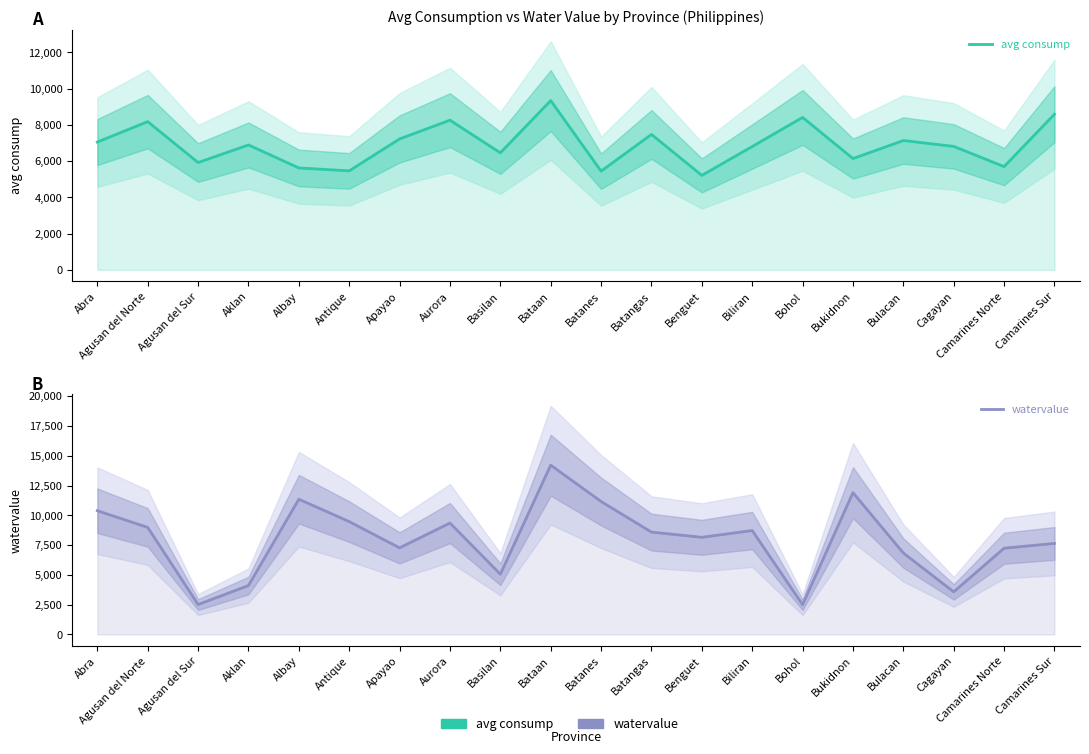

How many lines are shown in the chart?

2